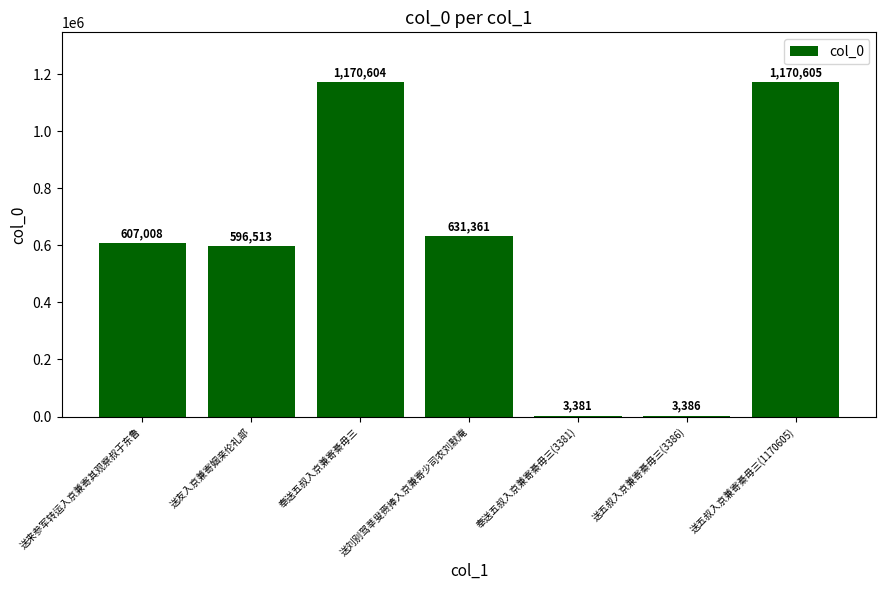

The chart shows a value of 1641613 at 送五叔入京兼寄綦毋三(1170605). True or false?

False